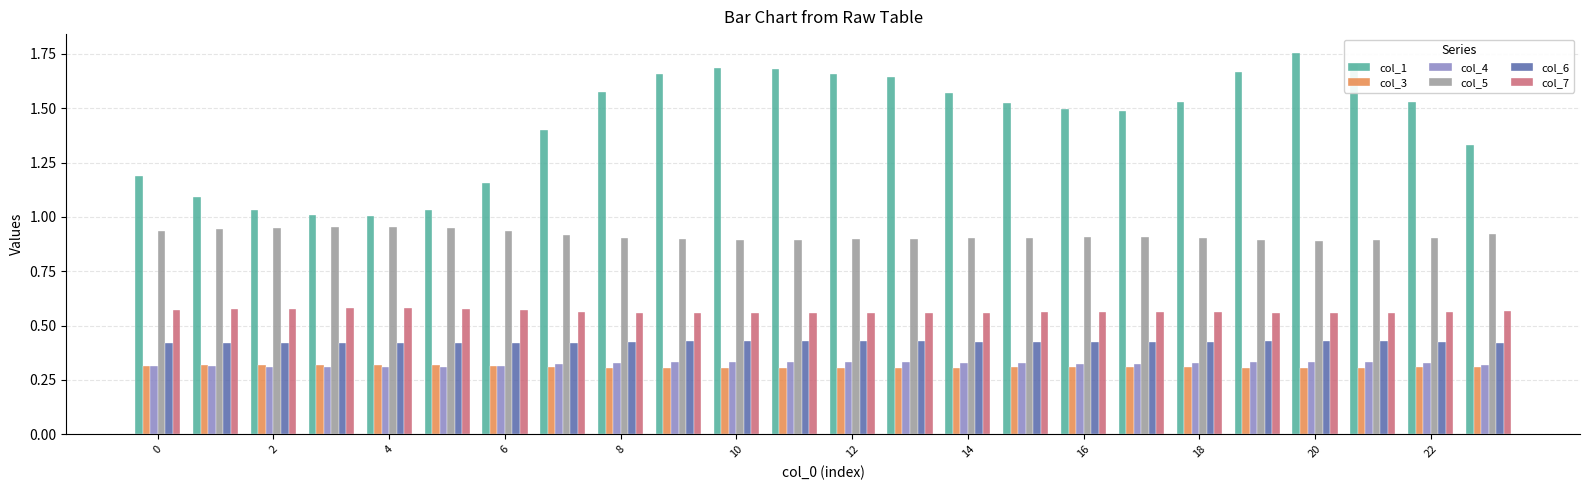

What is the difference between the maximum and minimum values in the col_1 series?

0.7